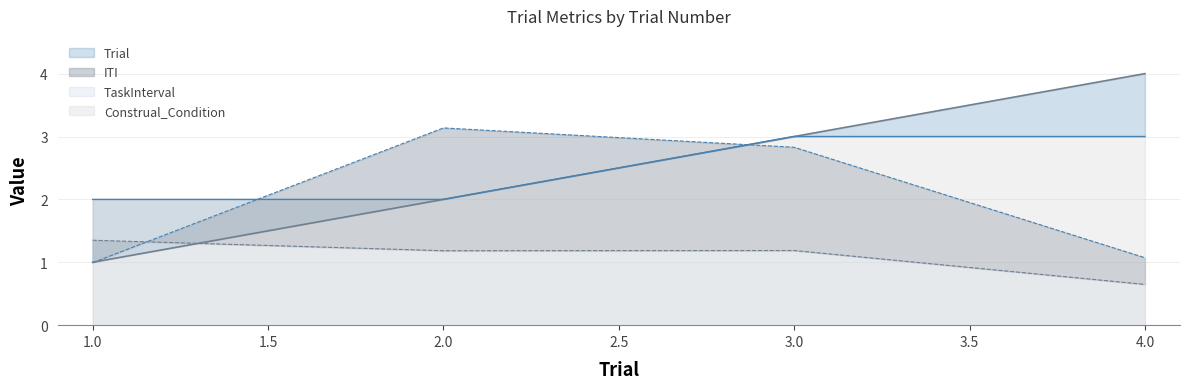

Reading left to right, what are all the values shown in this chart?

Trial: 1.0	2.0	3.0	4.0
ITI: 1.0	3.1	2.8	1.1
TaskInterval: 1.4	1.2	1.2	0.6
Construal_Condition: 2.0	2.0	3.0	3.0